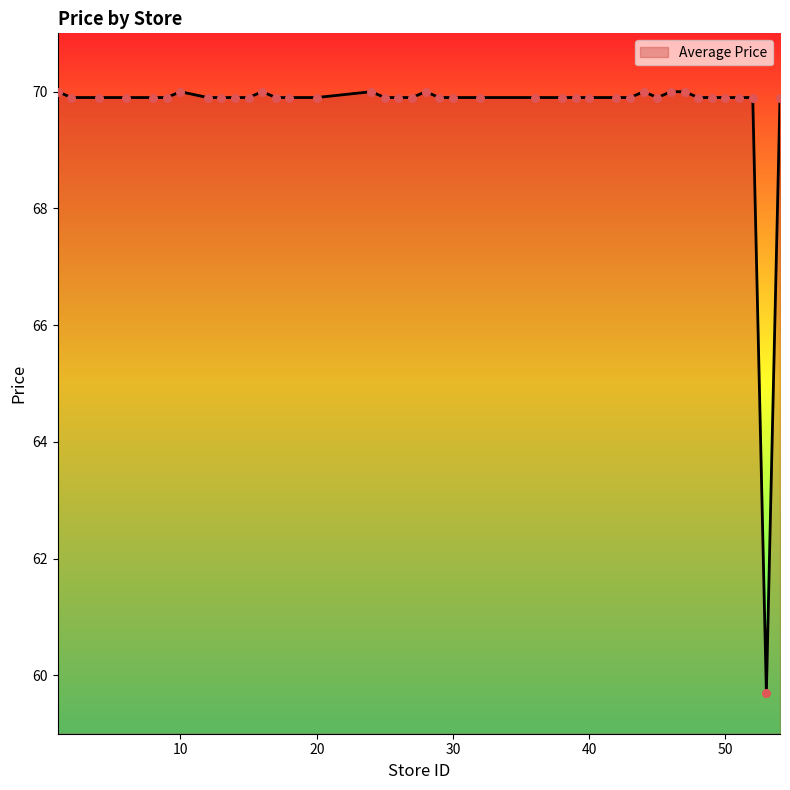

What is the smallest value displayed?

59.7